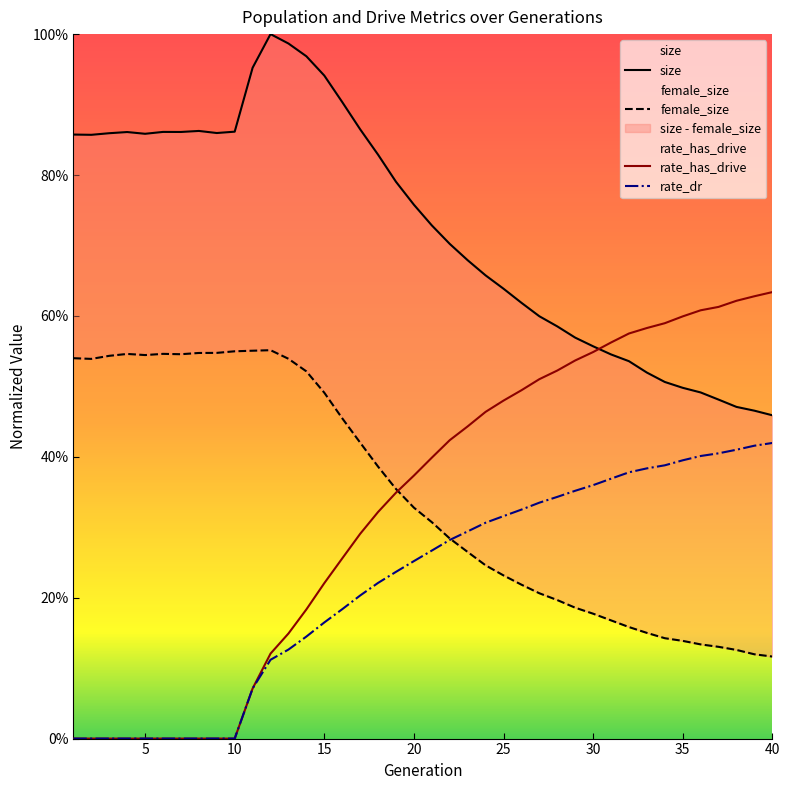

What is the value of the size point at the 34th from the left?

0.5